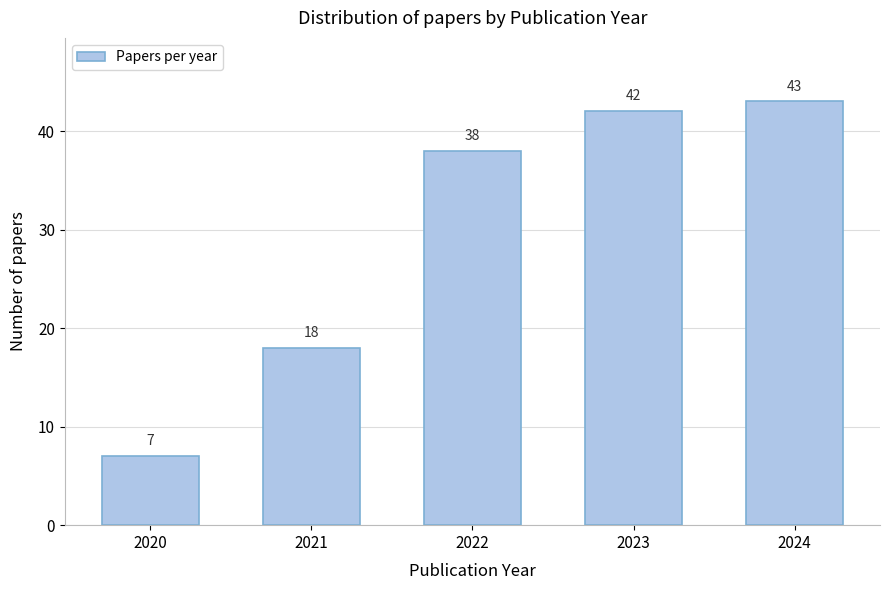

Reading right to left, transcribe all the data shown in this chart.

2024=43	2023=42	2022=38	2021=18	2020=7